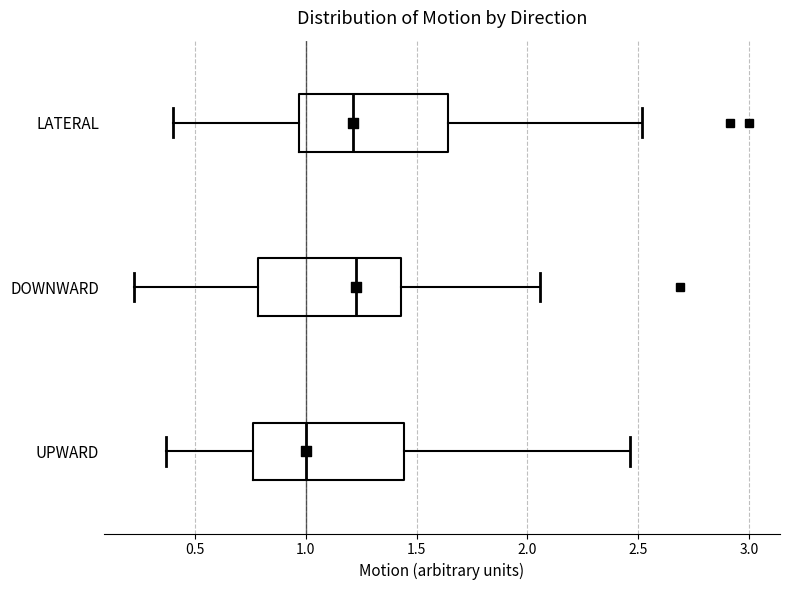

Reading bottom to top, read every box against the x-axis: the position of its median line, the range the box covers, and the ends of its whiskers. The values are not printed on the chart, so give them approximately, as read against the axis.

UPWARD: median 1.00, box 0.75 to 1.45, whiskers 0.35 to 2.45
DOWNWARD: median 1.25, box 0.80 to 1.45, whiskers 0.25 to 2.05
LATERAL: median 1.20, box 0.95 to 1.65, whiskers 0.40 to 2.50